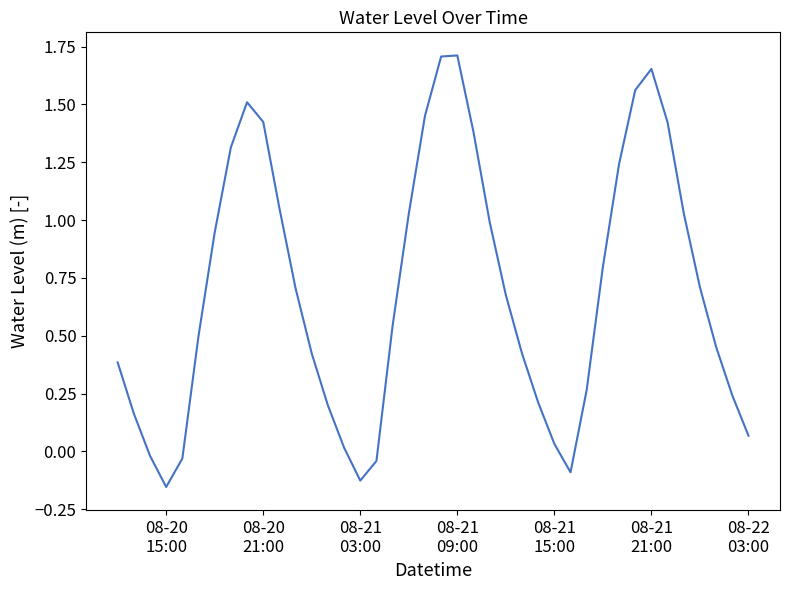

How many points are higher than both their immediate neighbors (excluding endpoints)?

3